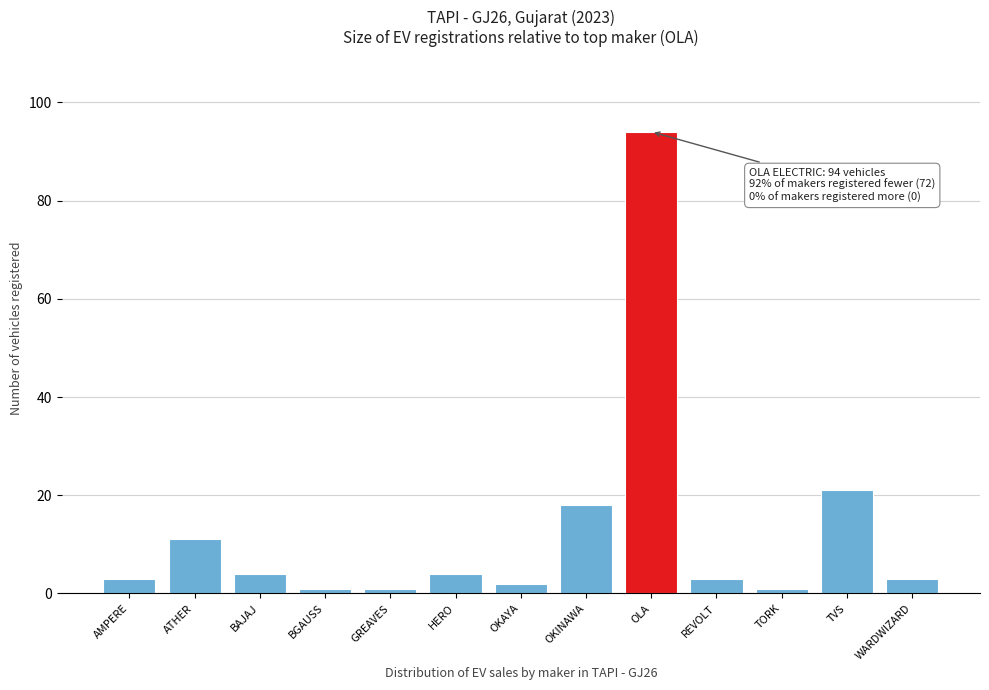

Reading left to right, extract all data points from this chart.

AMPERE=3	ATHER=11	BAJAJ=4	BGAUSS=1	GREAVES=1	HERO=4	OKAYA=2	OKINAWA=18	OLA=94	REVOLT=3	TORK=1	TVS=21	WARDWIZARD=3